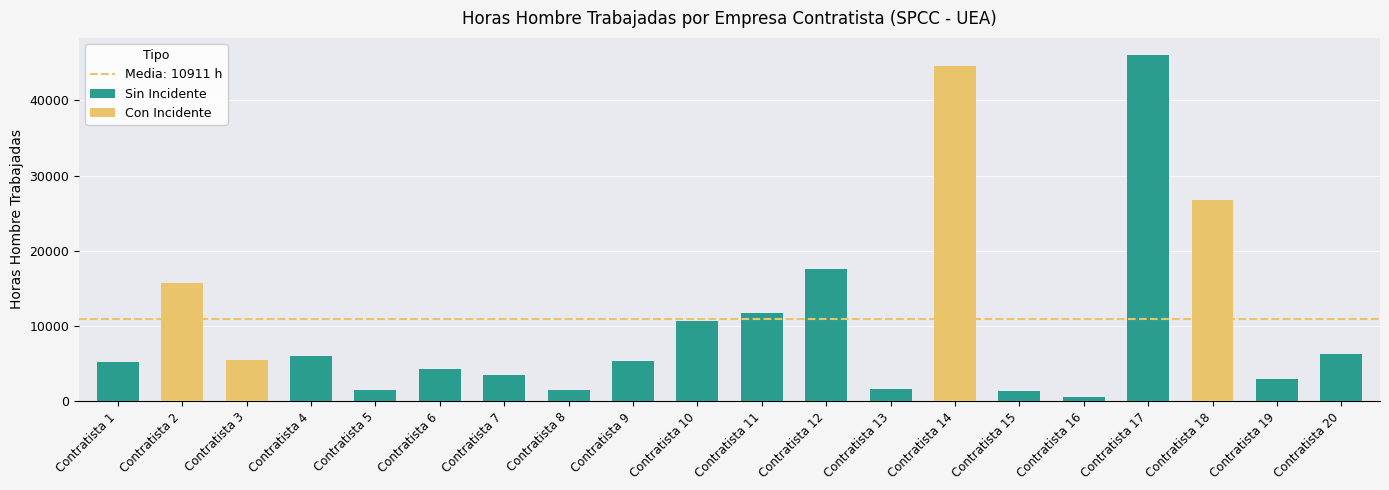

Reading left to right, extract all data points from this chart.

Contratista 1=5200	Contratista 2=15684	Contratista 3=5498	Contratista 4=6058	Contratista 5=1430	Contratista 6=4290	Contratista 7=3410	Contratista 8=1472	Contratista 9=5382	Contratista 10=10697	Contratista 11=11781	Contratista 12=17520	Contratista 13=1573	Contratista 14=44555	Contratista 15=1296	Contratista 16=495	Contratista 17=46030	Contratista 18=26754	Contratista 19=2882	Contratista 20=6216